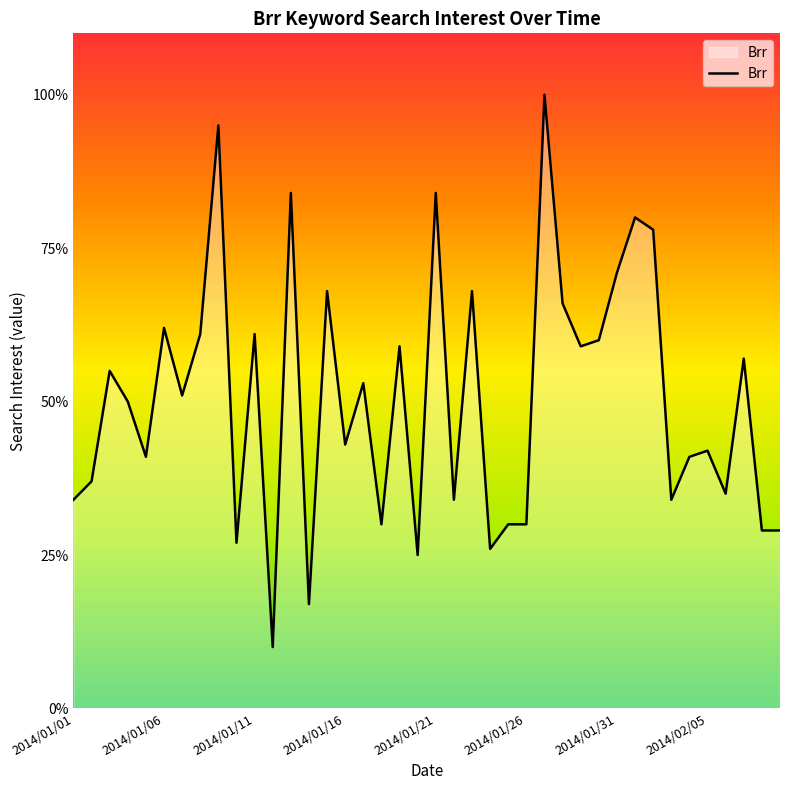

Reading left to right, extract all data points from this chart.

34	37	55	50	41	62	51	61	95	27	61	10	84	17	68	43	53	30	59	25	84	34	68	26	30	30	100	66	59	60	71	80	78	34	41	42	35	57	29	29